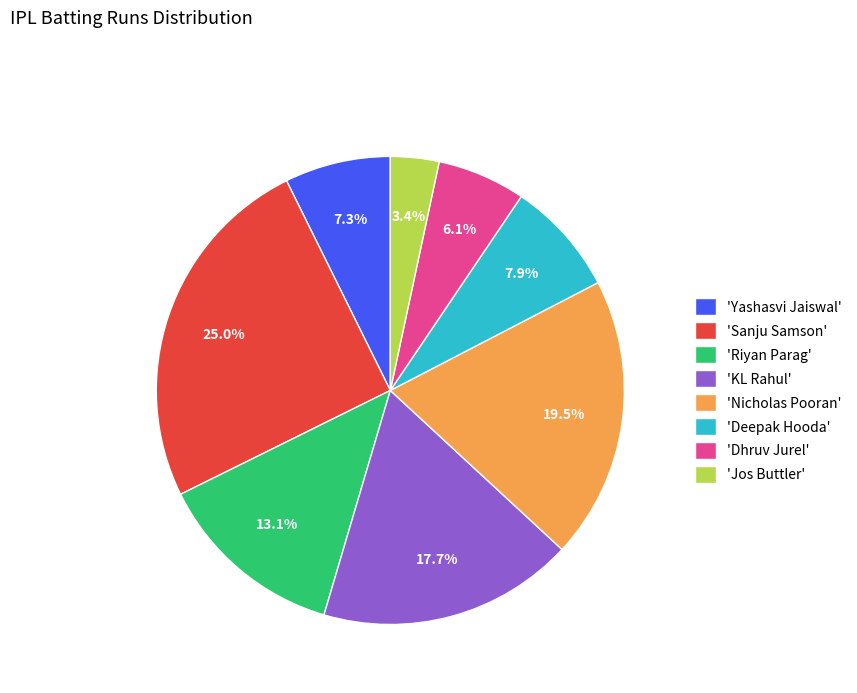

How many slices are in this pie chart?

8